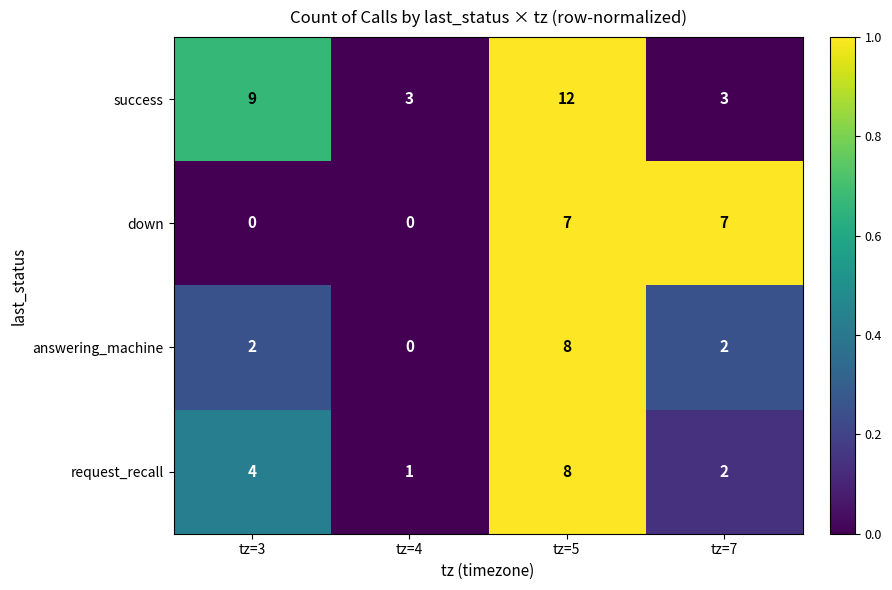

Reading left to right, transcribe all the data shown in this chart.

success: tz=3=9	tz=4=3	tz=5=12	tz=7=3
down: tz=3=0	tz=4=0	tz=5=7	tz=7=7
answering_machine: tz=3=2	tz=4=0	tz=5=8	tz=7=2
request_recall: tz=3=4	tz=4=1	tz=5=8	tz=7=2